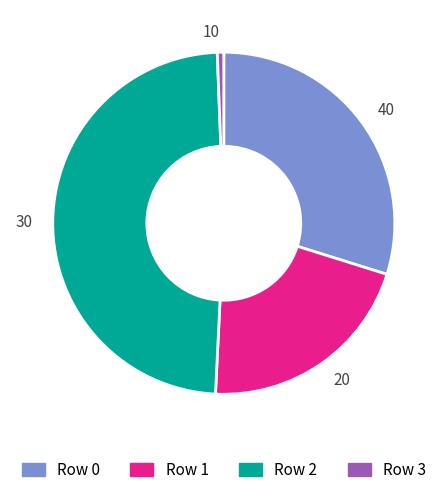

Do 30 and 10 together represent more than half of the pie?

No